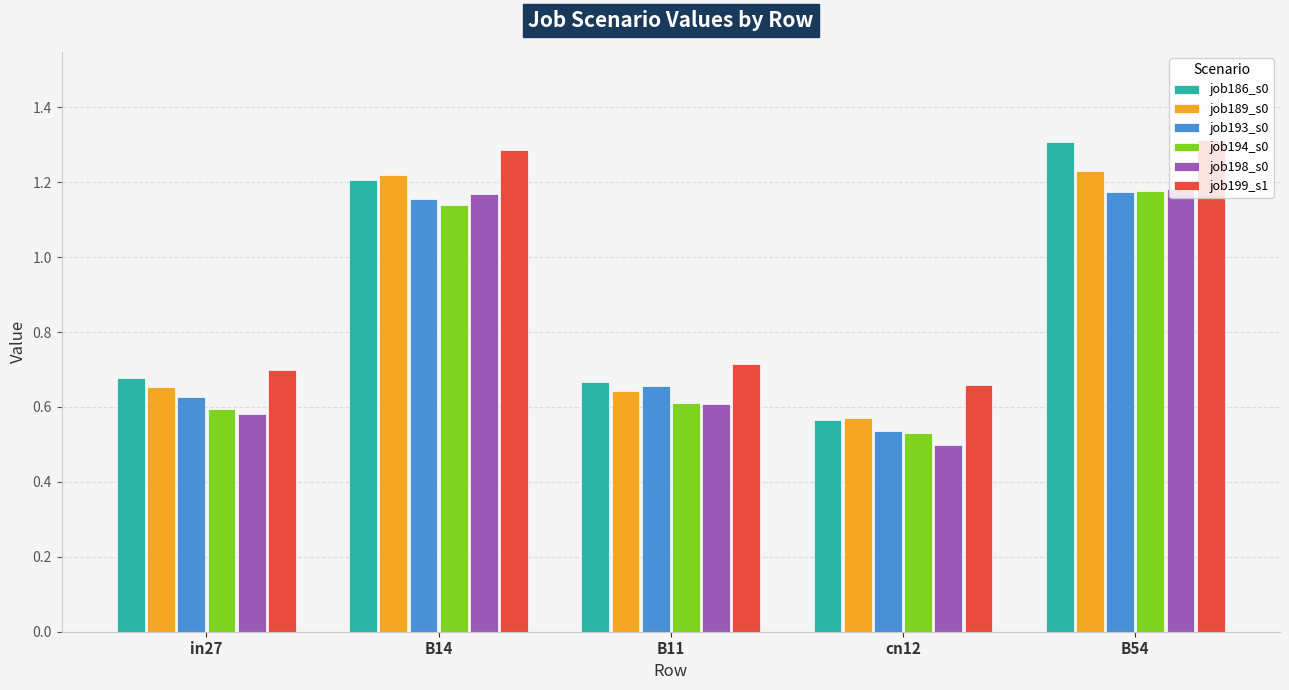

At which label does job199_s1 reach its peak?

B54